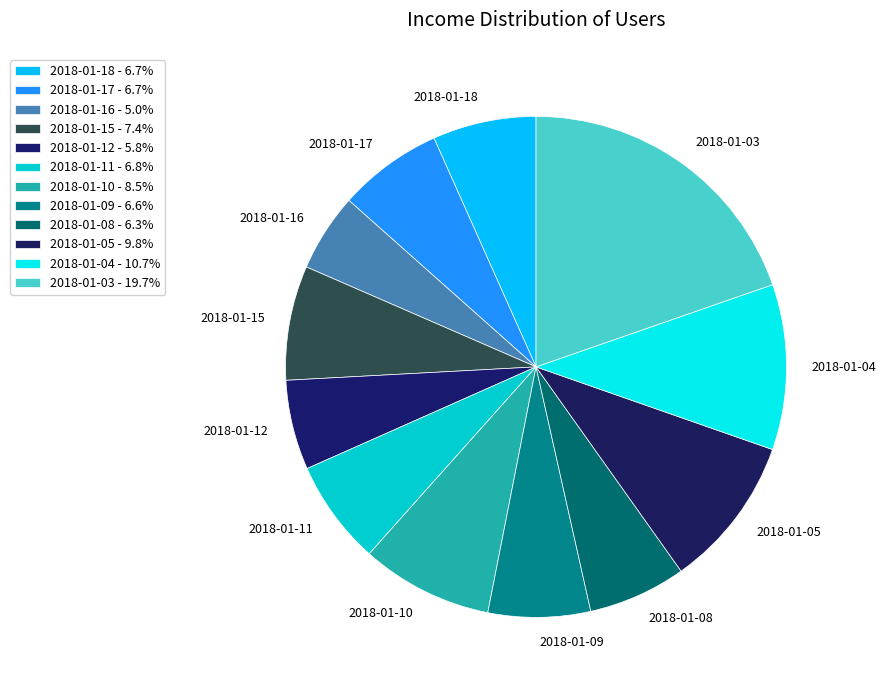

To the nearest percent, what portion does 2018-01-17 represent?

7%